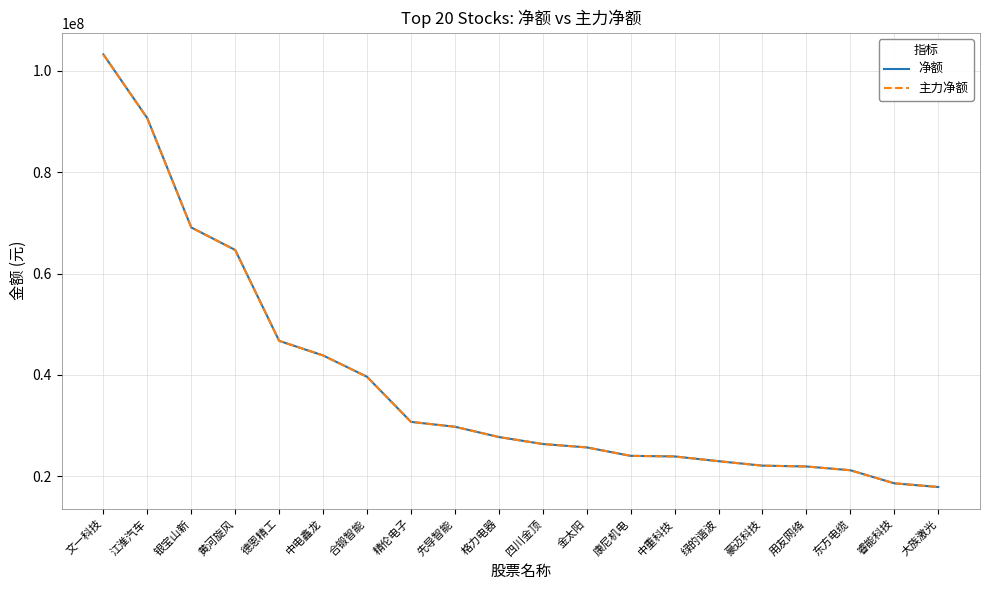

What is the difference between the maximum and minimum values in the 净额 series?

85393902